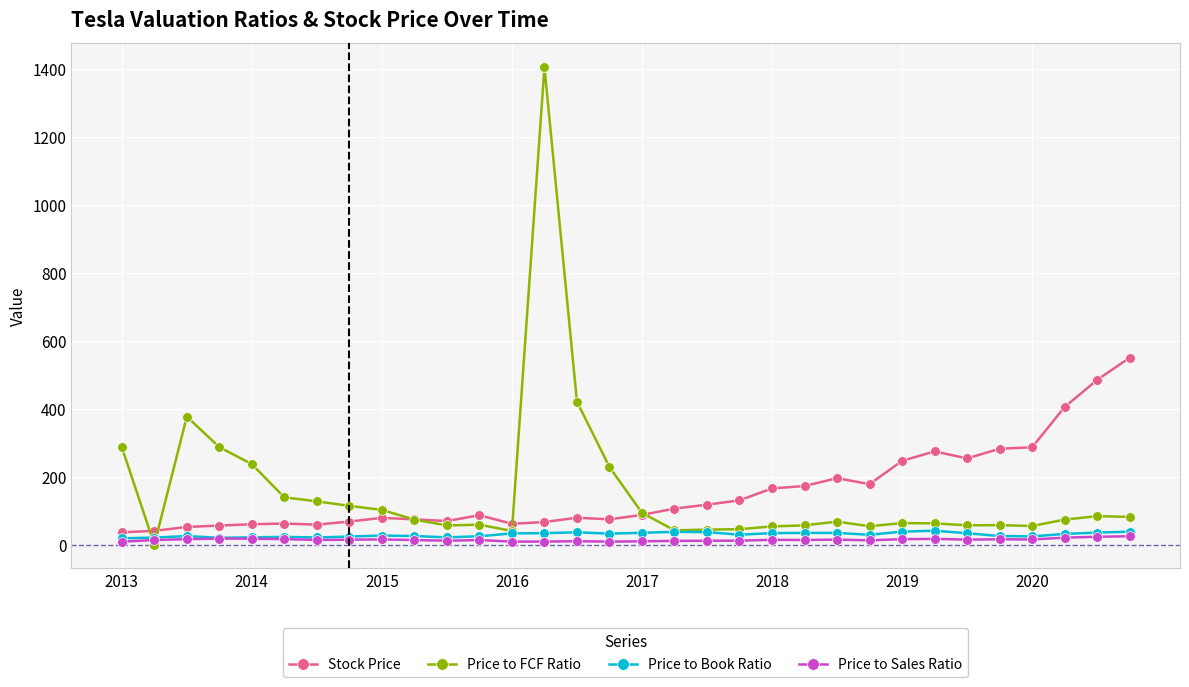

What is the value of the Price to FCF Ratio point at the 4th from the left?

287.1